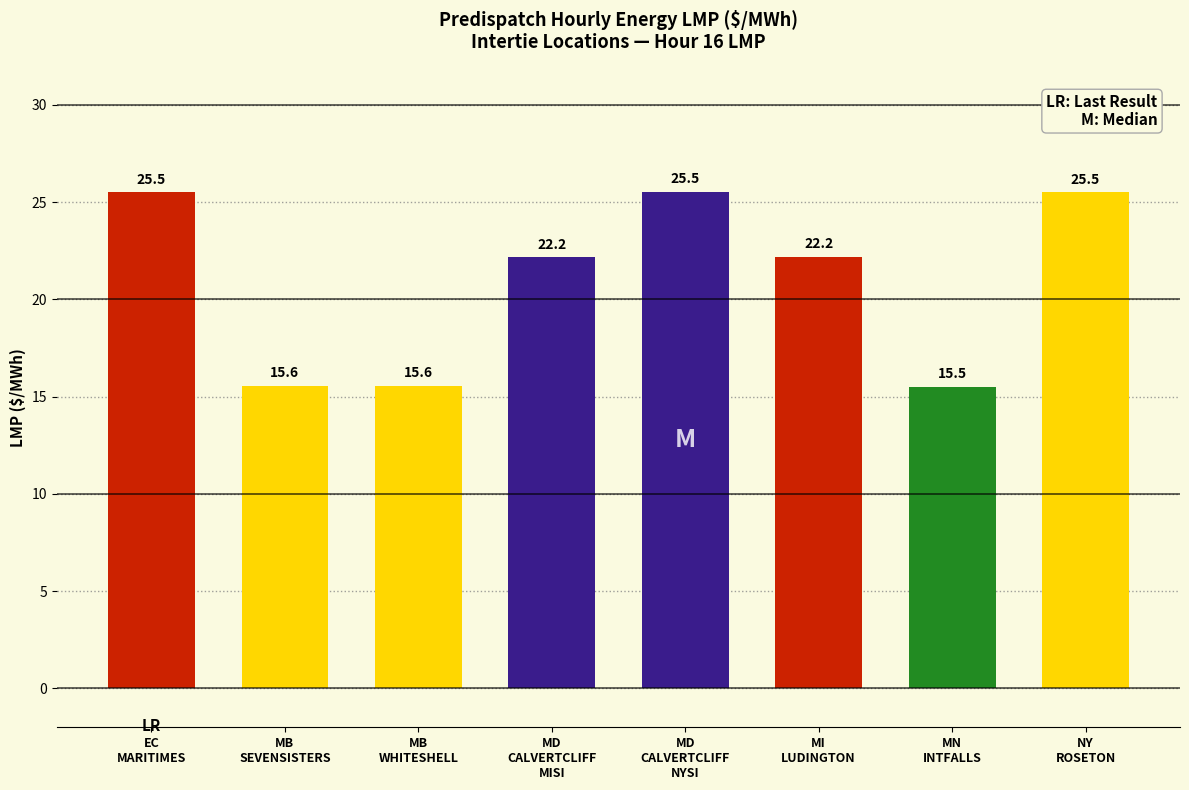

What is the value of the 4th bar from the left?

22.2